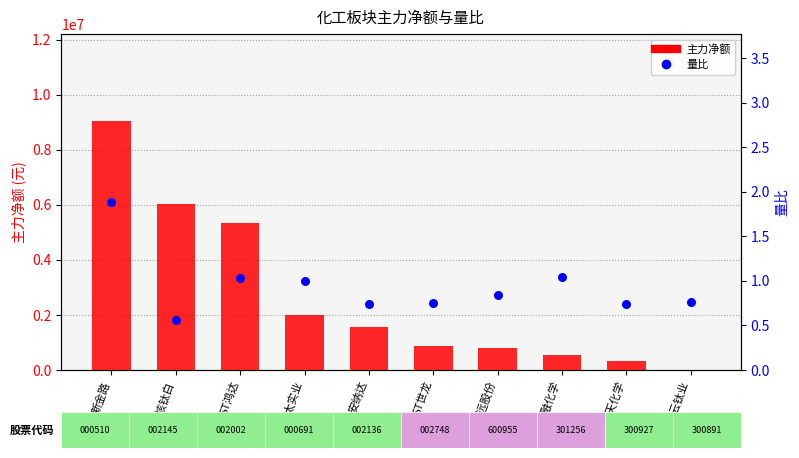

What is the total value across all series at 亚太实业?

2011395.0